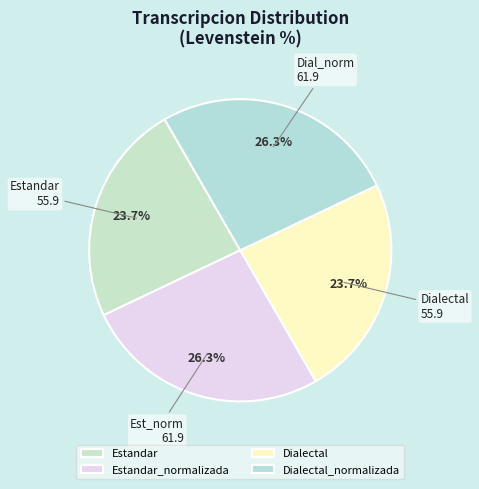

True or false: Estandar accounts for 24% of the total.

True